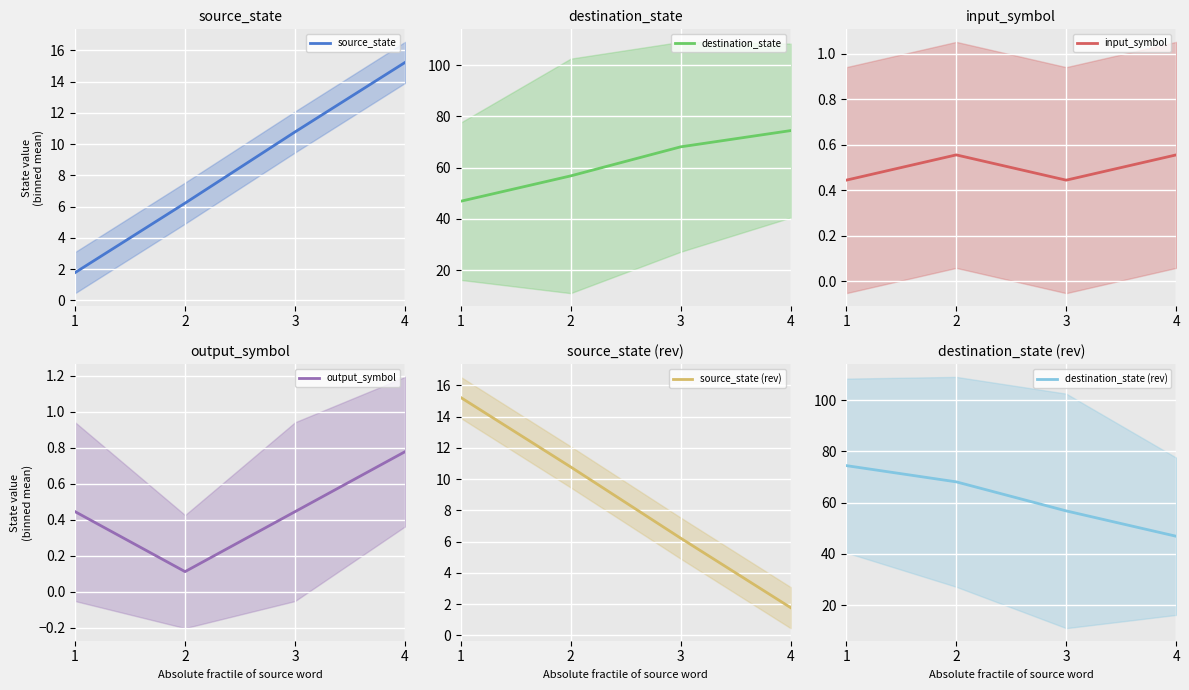

Which series has the largest range (max minus min)?

destination_state